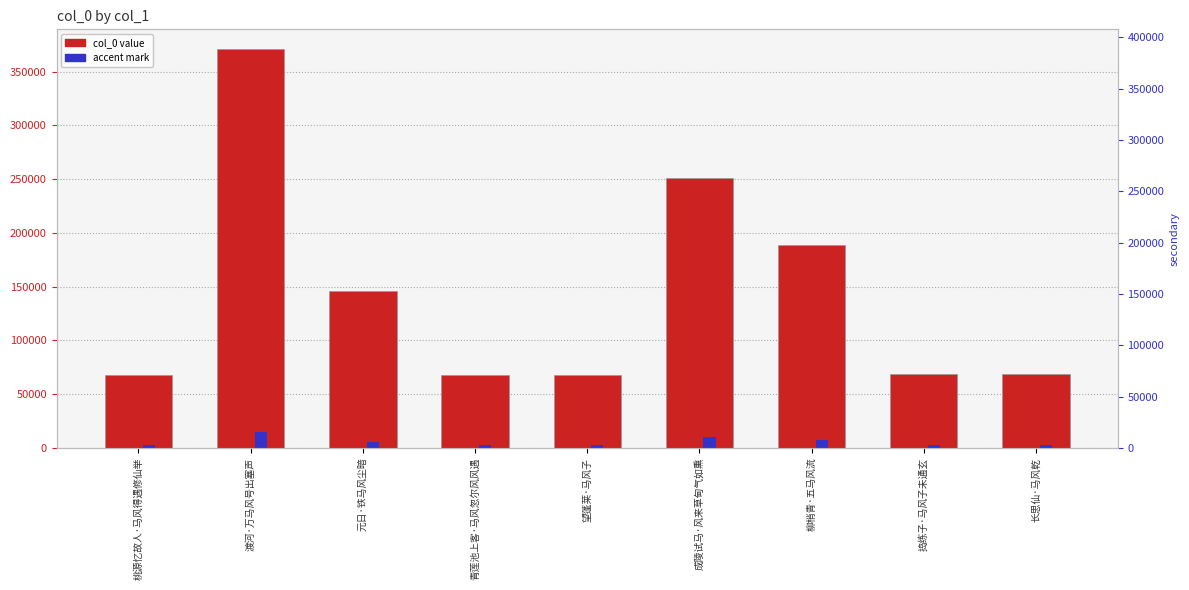

What is the sum of the col_0 values at 桃源忆故人·马风得遇修仙举 and 成陵试马·风来草甸气如熏?

318682.0